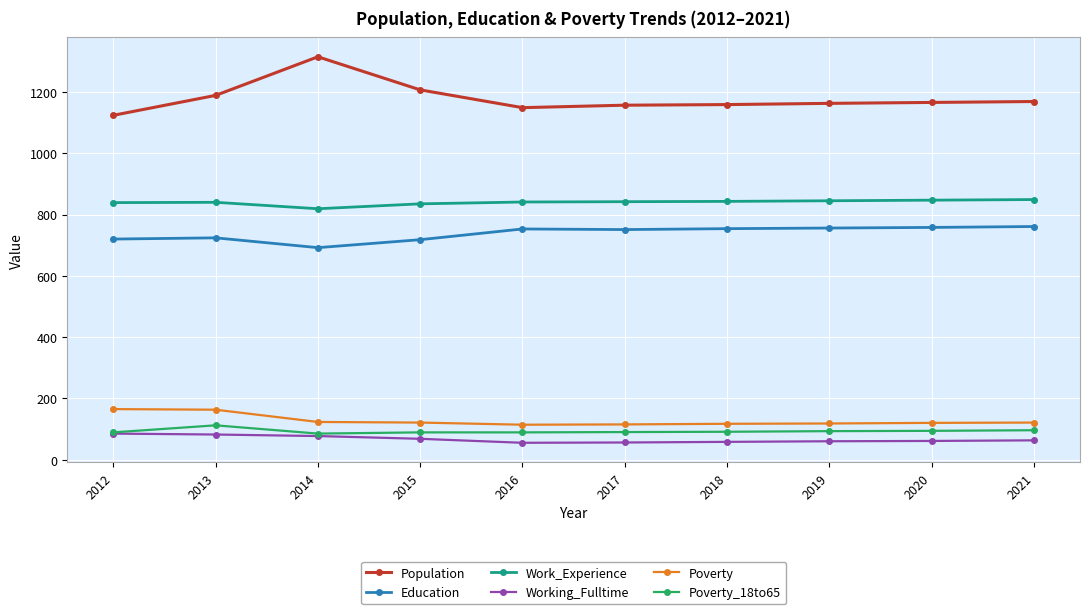

What is the sum of all Work_Experience values?

8400